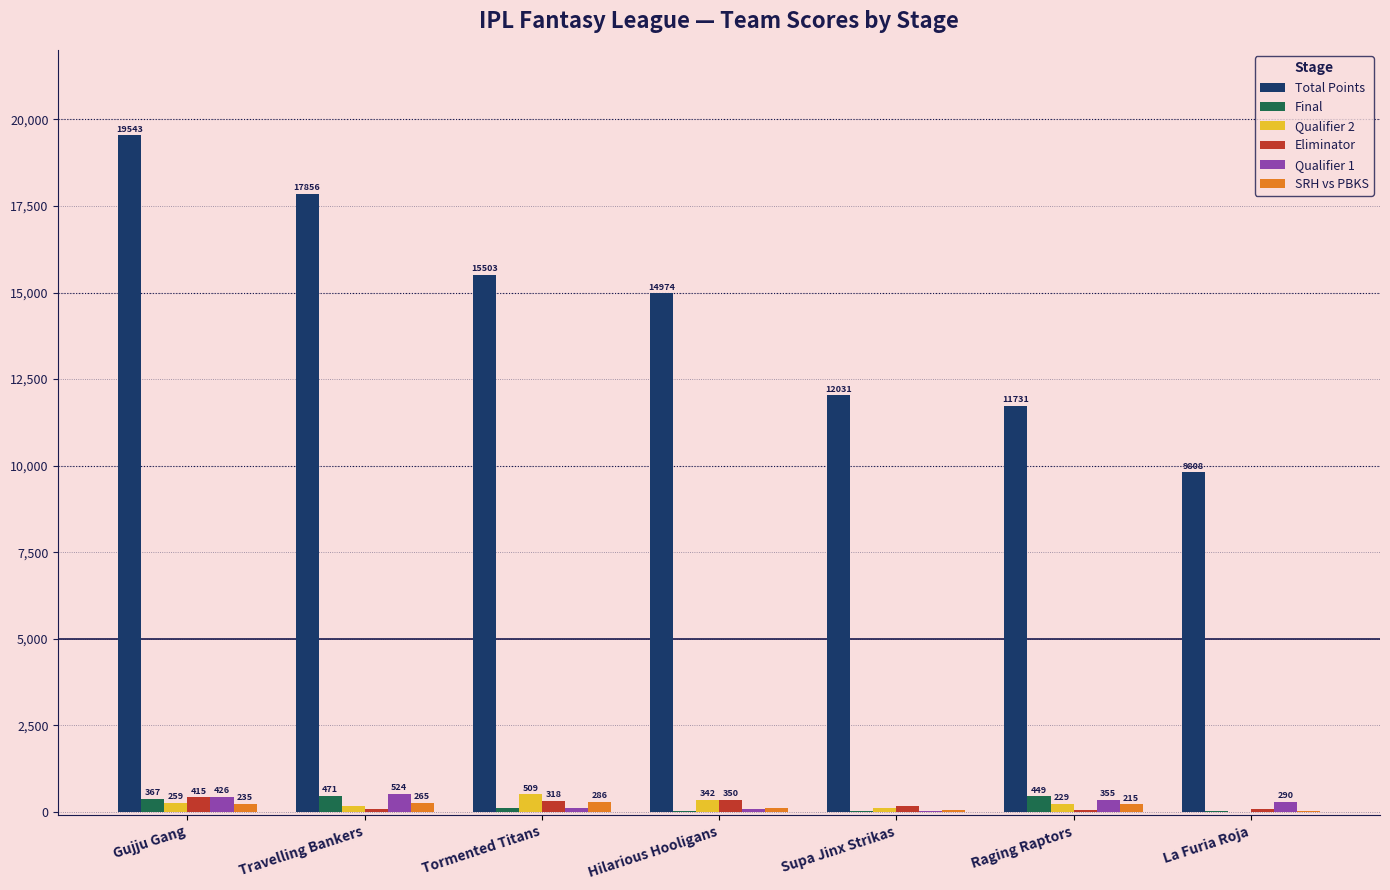

Does the chart contain stacked bars?

No